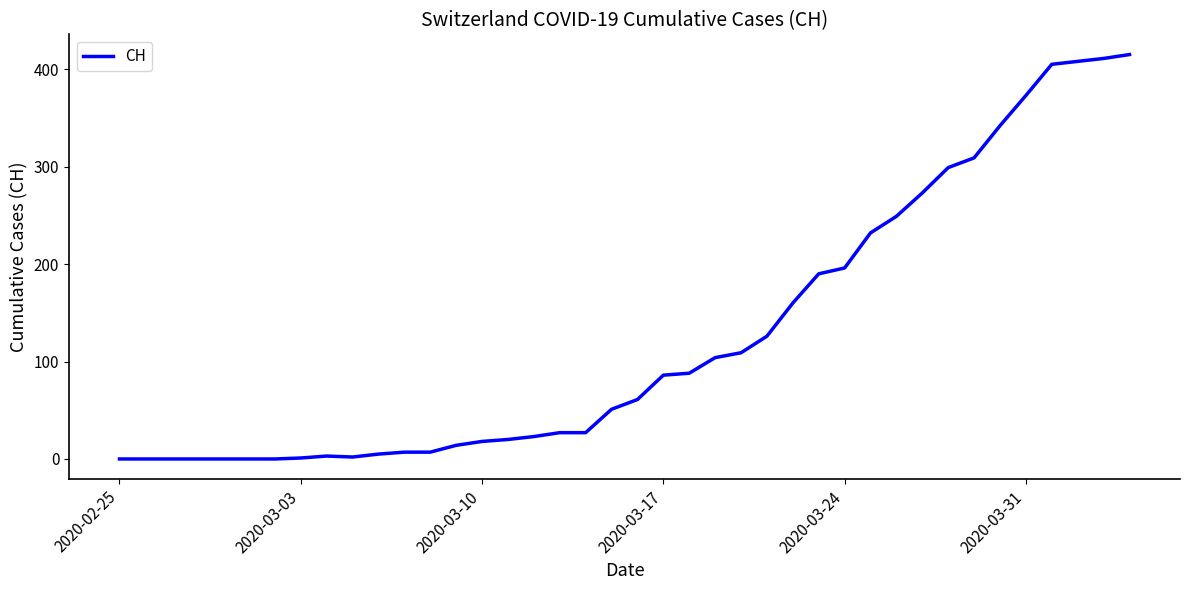

What is the greatest value displayed?

415